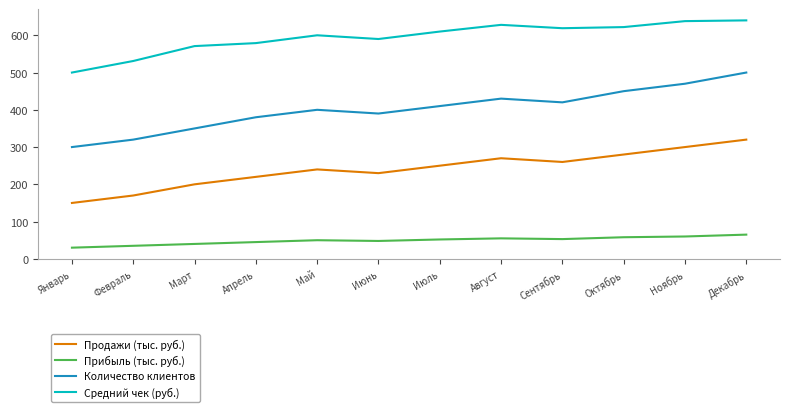

Rank the series by their average value, from highest to lowest.

Средний чек (руб.), Количество клиентов, Продажи (тыс. руб.), Прибыль (тыс. руб.)